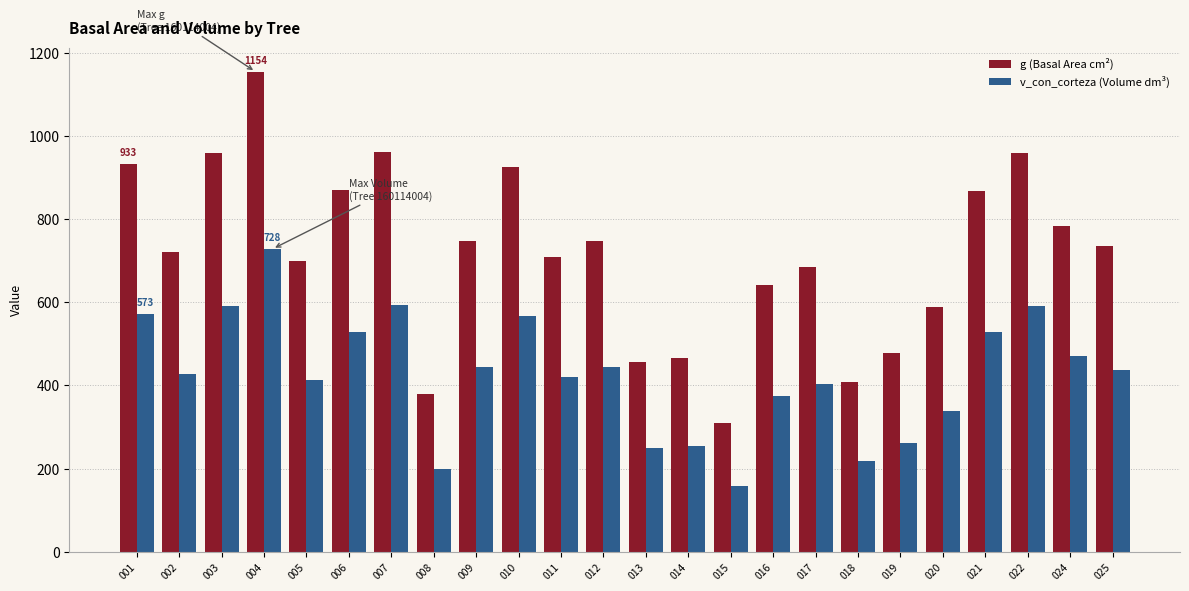

At which label does v_con_corteza (Volume dm³) first exceed 437?

001